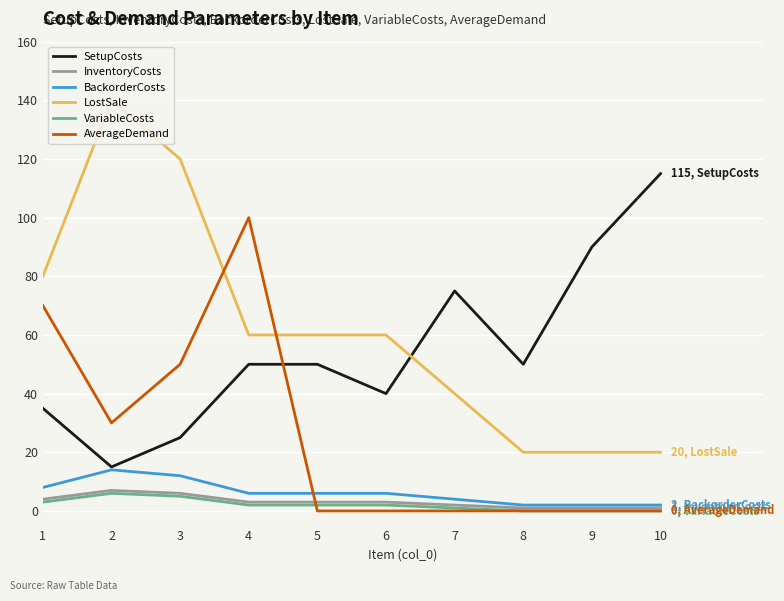

Is it true that VariableCosts equals 0 at 9?

True